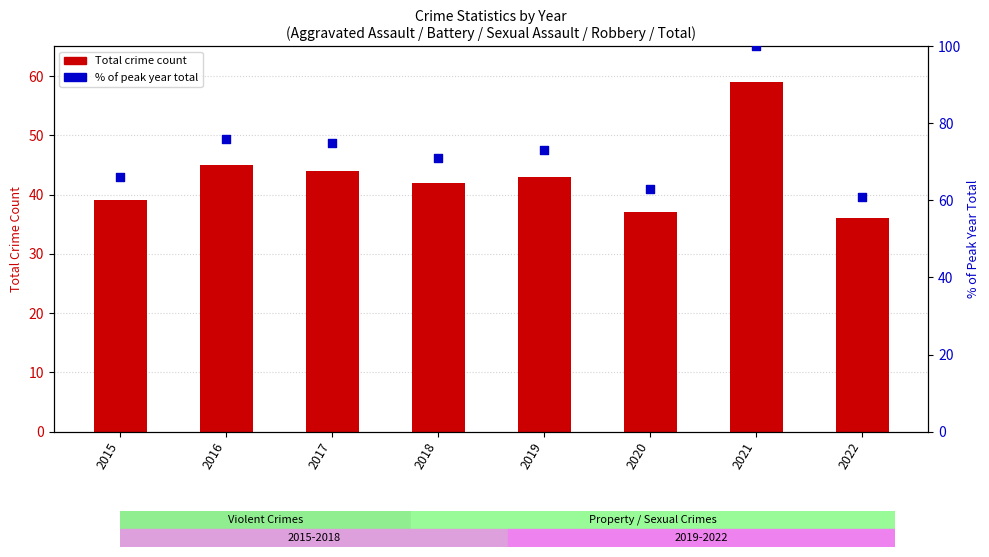

Which series has the largest total across all categories?

% of peak year total